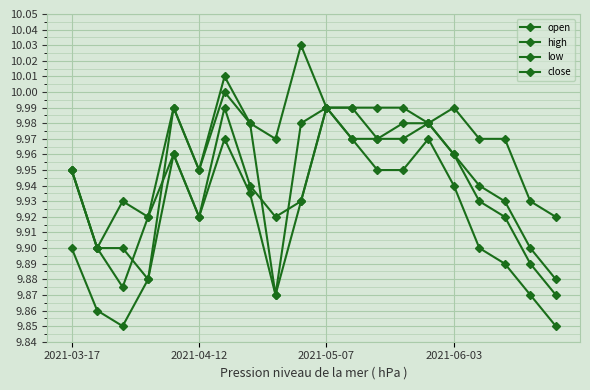

How many lines are shown in the chart?

4